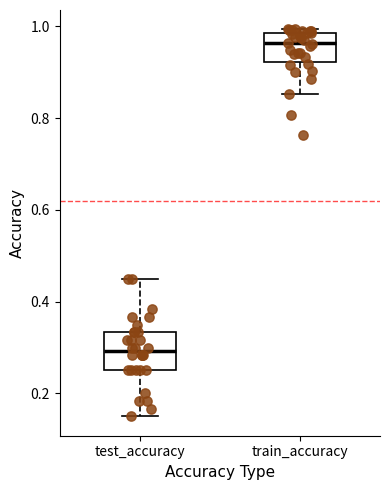

Reading left to right, transcribe this box plot: for each box, give where its median line is, the range the box spans, and where its two whiskers end, as read against the y-axis. The values are not printed on the chart, so give them approximately, as read against the axis.

test_accuracy: median 0.30, box 0.26 to 0.34, whiskers 0.16 to 0.44
train_accuracy: median 0.96, box 0.92 to 0.98, whiskers 0.86 to 1.00